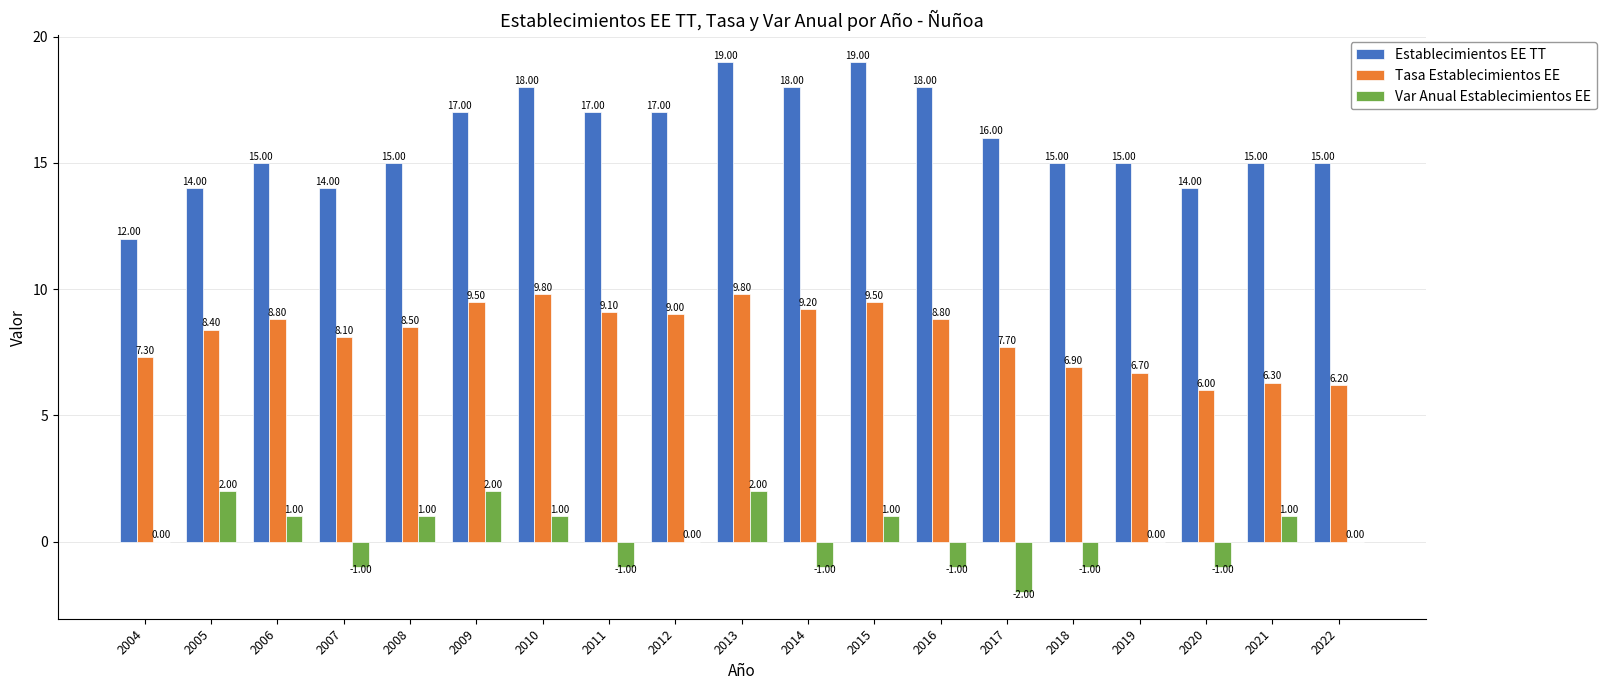

Is the value of Establecimientos EE TT at 2017 greater than the value of Tasa Establecimientos EE at 2014?

Yes